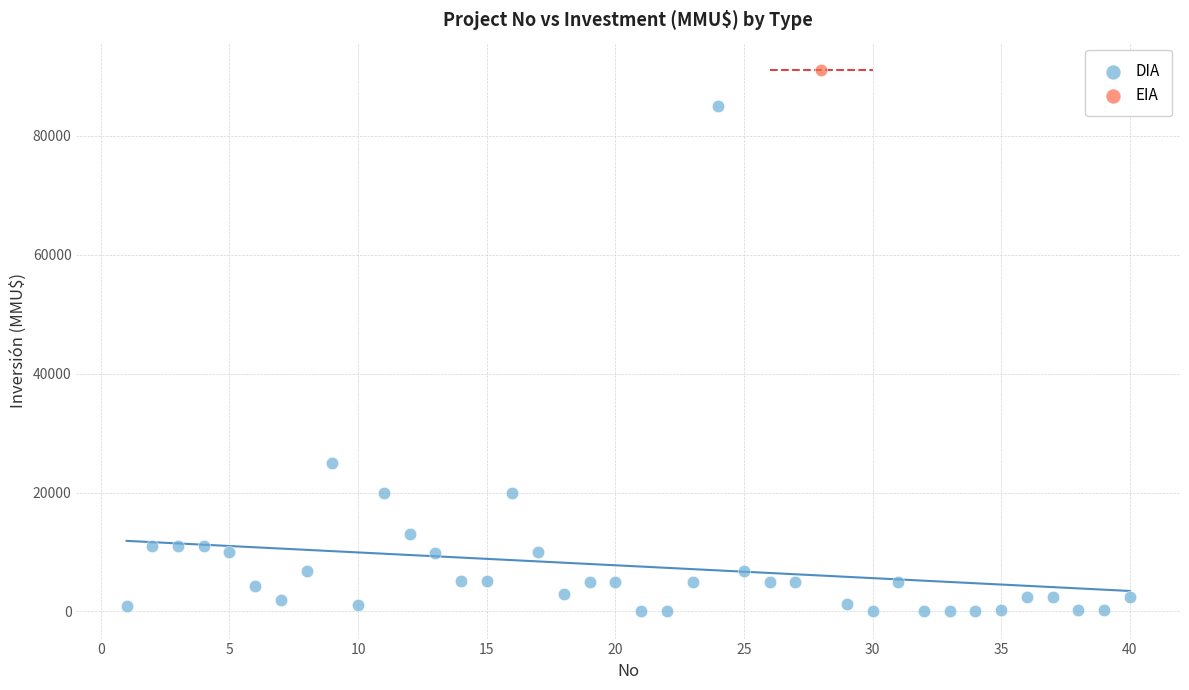

What are all the series names shown in the legend?

DIA, EIA